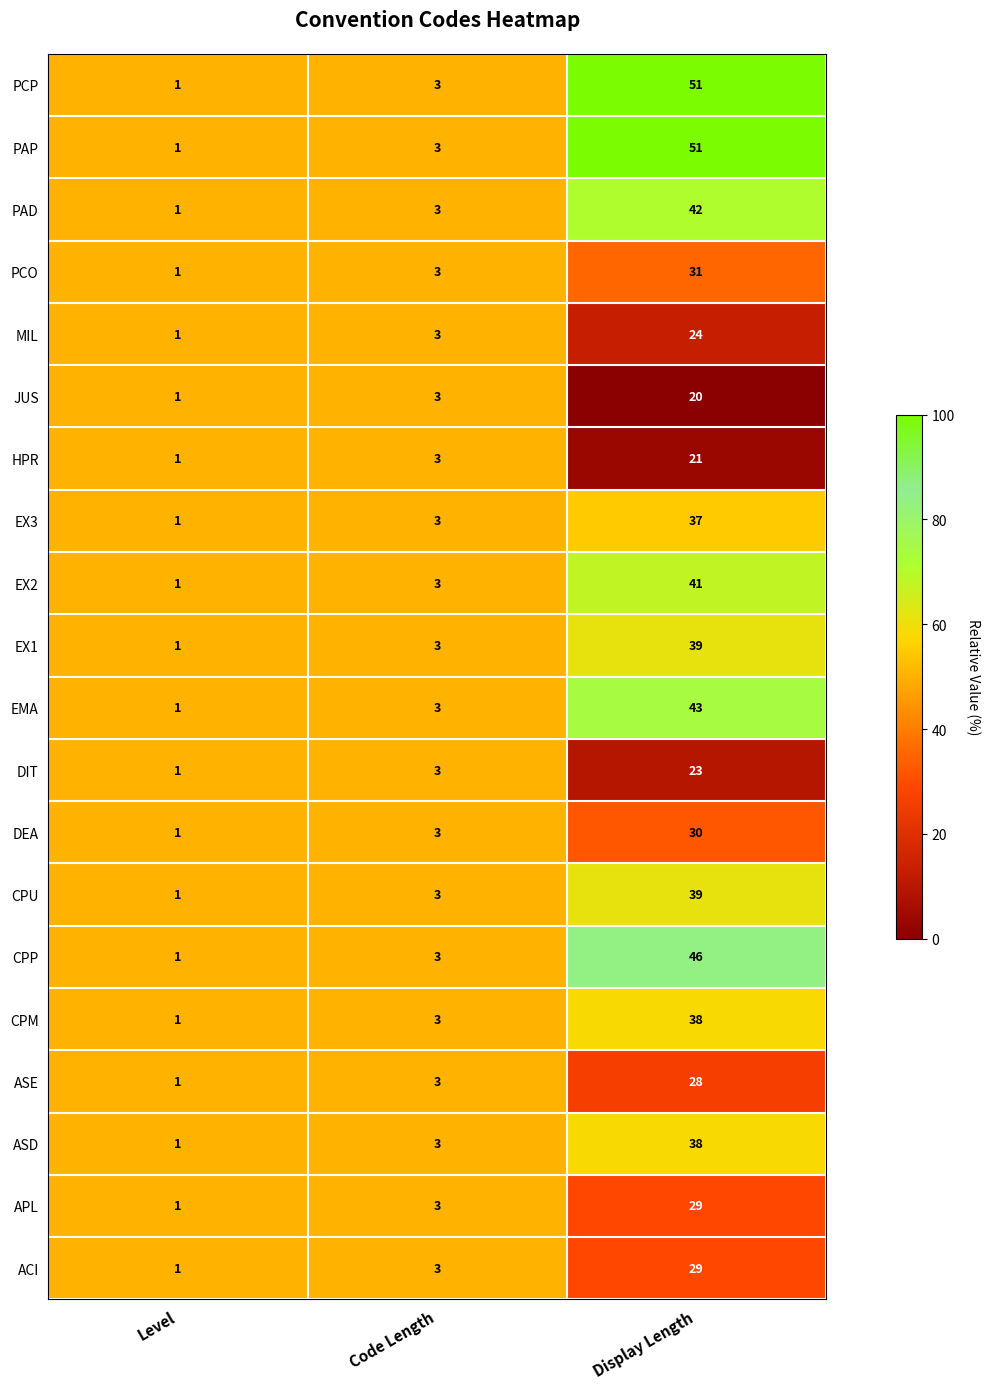

Is the value of HPR at Level greater than the value of EX3 at Code Length?

No